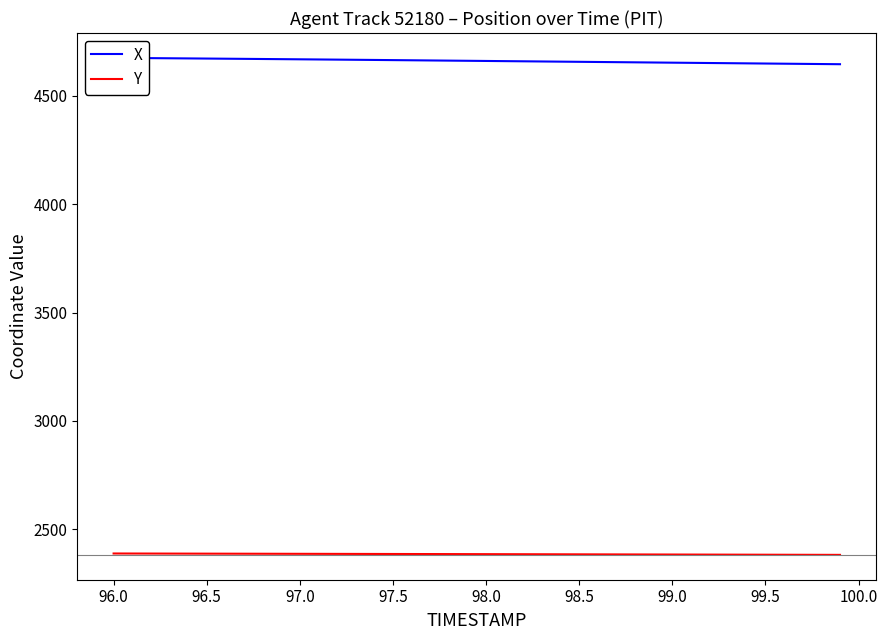

How many lines are shown in the chart?

2